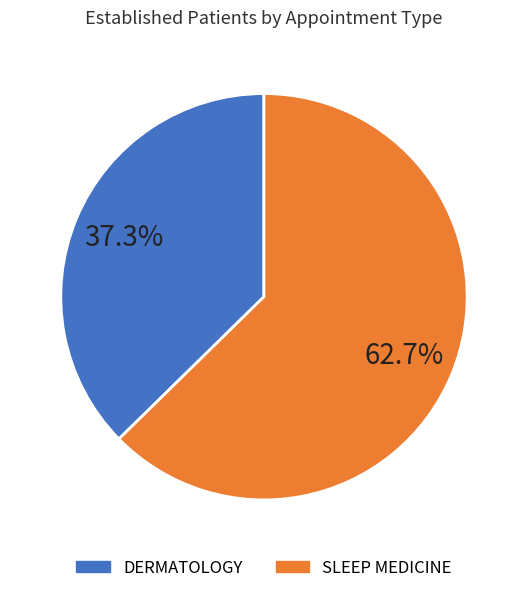

Is SLEEP MEDICINE the majority of the pie?

Yes